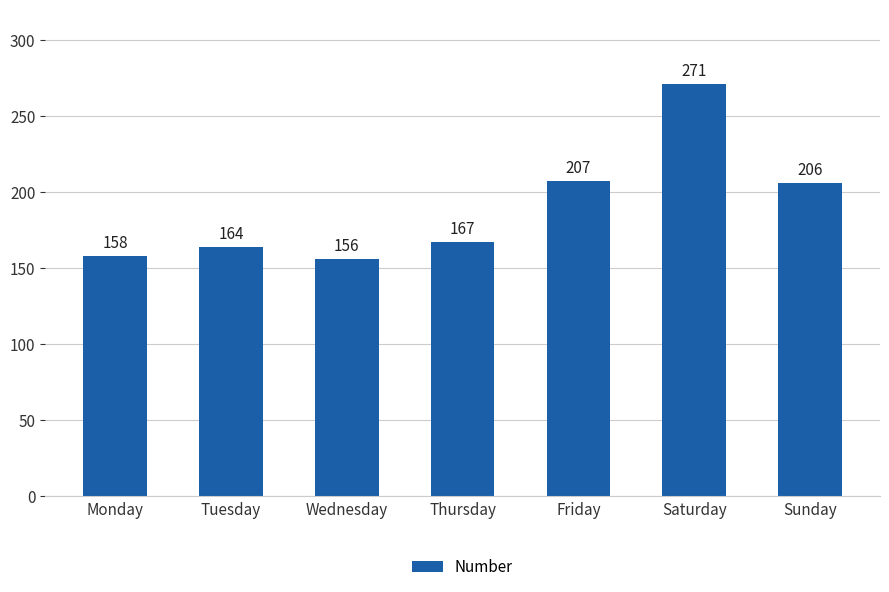

What is the maximum value shown in the chart?

271